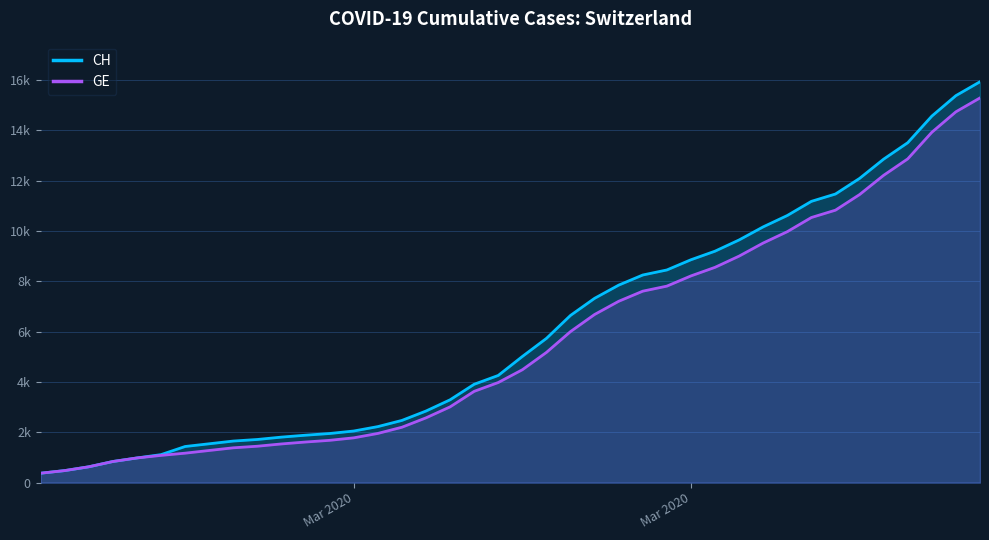

Reading left to right, what are all the values shown in this chart?

CH: 375	479	630	840	981	1113	1436	1544	1652	1715	1809	1885	1952	2051	2226	2472	2845	3291	3908	4259	5012	5731	6644	7323	7847	8249	8449	8855	9196	9642	10162	10613	11175	11467	12086	12852	13505	14561	15375	15926
GE: 375	479	630	840	981	1083	1171	1278	1384	1447	1538	1614	1681	1780	1955	2201	2574	3010	3627	3978	4485	5174	6002	6681	7205	7607	7807	8213	8554	9000	9520	9971	10533	10825	11444	12210	12863	13919	14733	15284